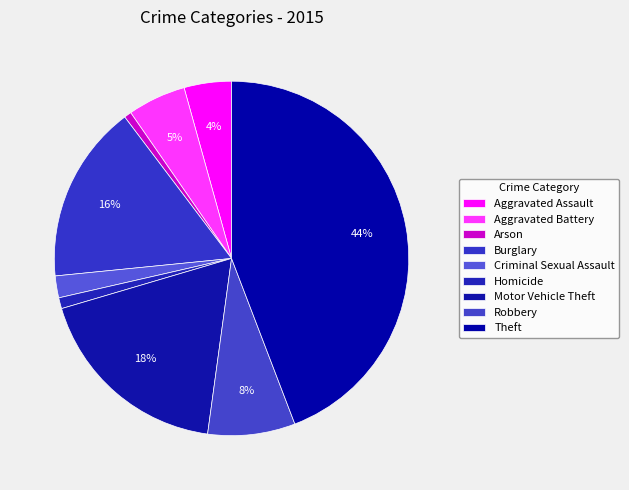

Rank the categories by value from highest to lowest.

Theft, Motor Vehicle Theft, Burglary, Robbery, Aggravated Battery, Aggravated Assault, Criminal Sexual Assault, Homicide, Arson